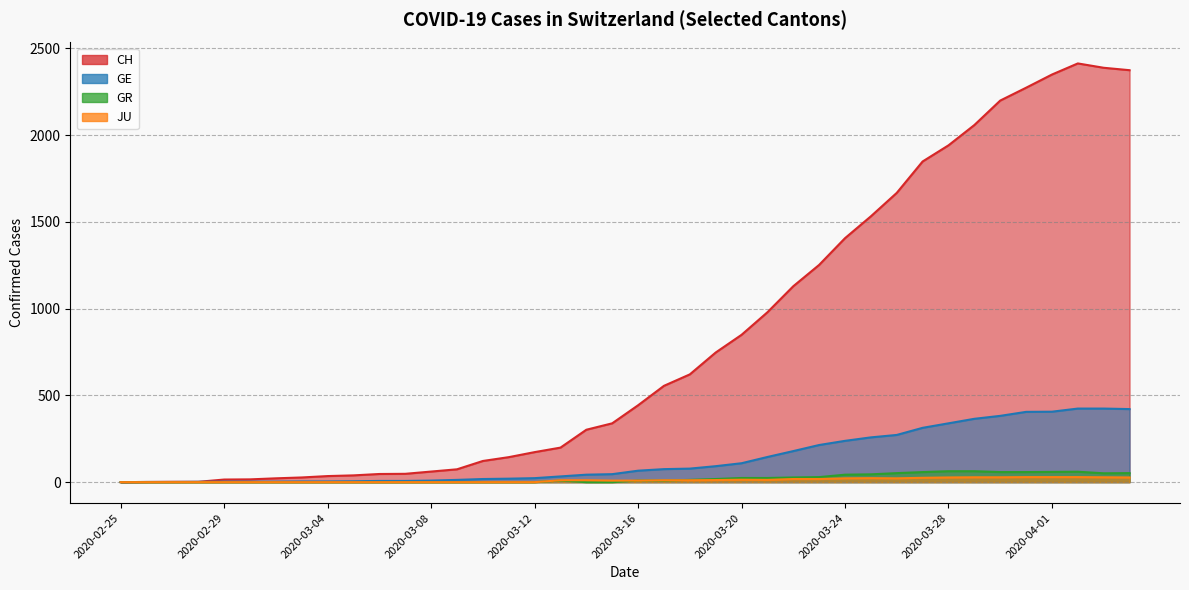

Count the number of categories in the chart.

40